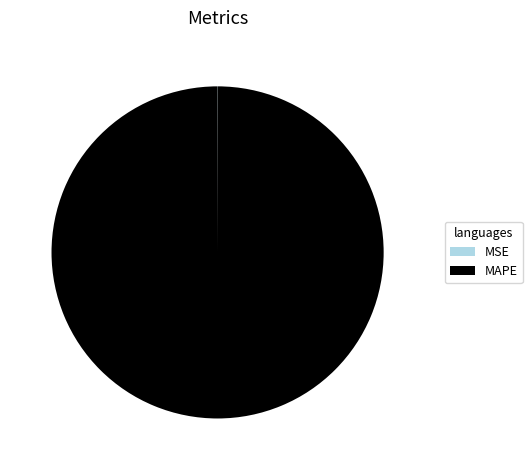

Which slice is the largest?

MAPE